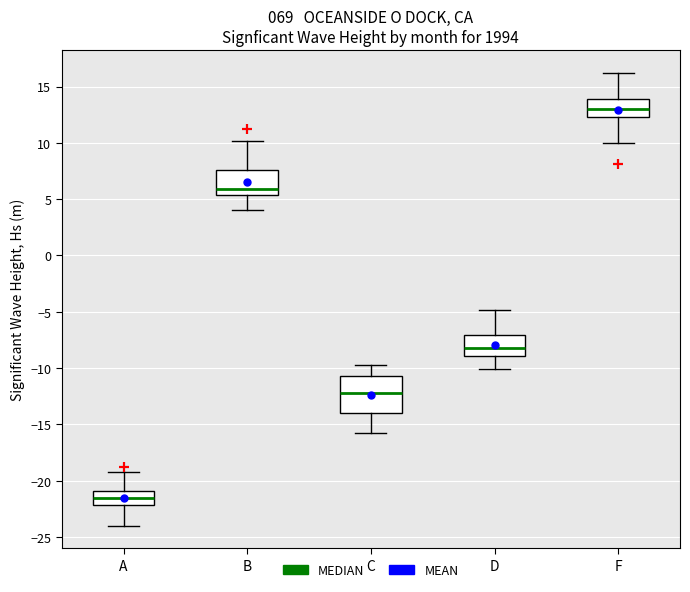

Reading left to right, transcribe this box plot: for each box, give where its median line is, the range the box spans, and where its two whiskers end, as read against the y-axis. The values are not printed on the chart, so give them approximately, as read against the axis.

A: median -21.5, box -22.0 to -21.0, whiskers -24.0 to -19.0
B: median 6.0, box 5.5 to 7.5, whiskers 4.0 to 10.0
C: median -12.0, box -14.0 to -10.5, whiskers -16.0 to -10.0
D: median -8.0, box -9.0 to -7.0, whiskers -10.0 to -5.0
F: median 13.0, box 12.5 to 14.0, whiskers 10.0 to 16.0